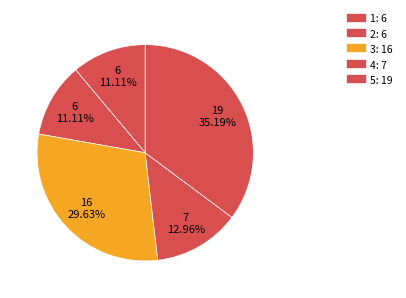

How many segments does this pie chart have?

5